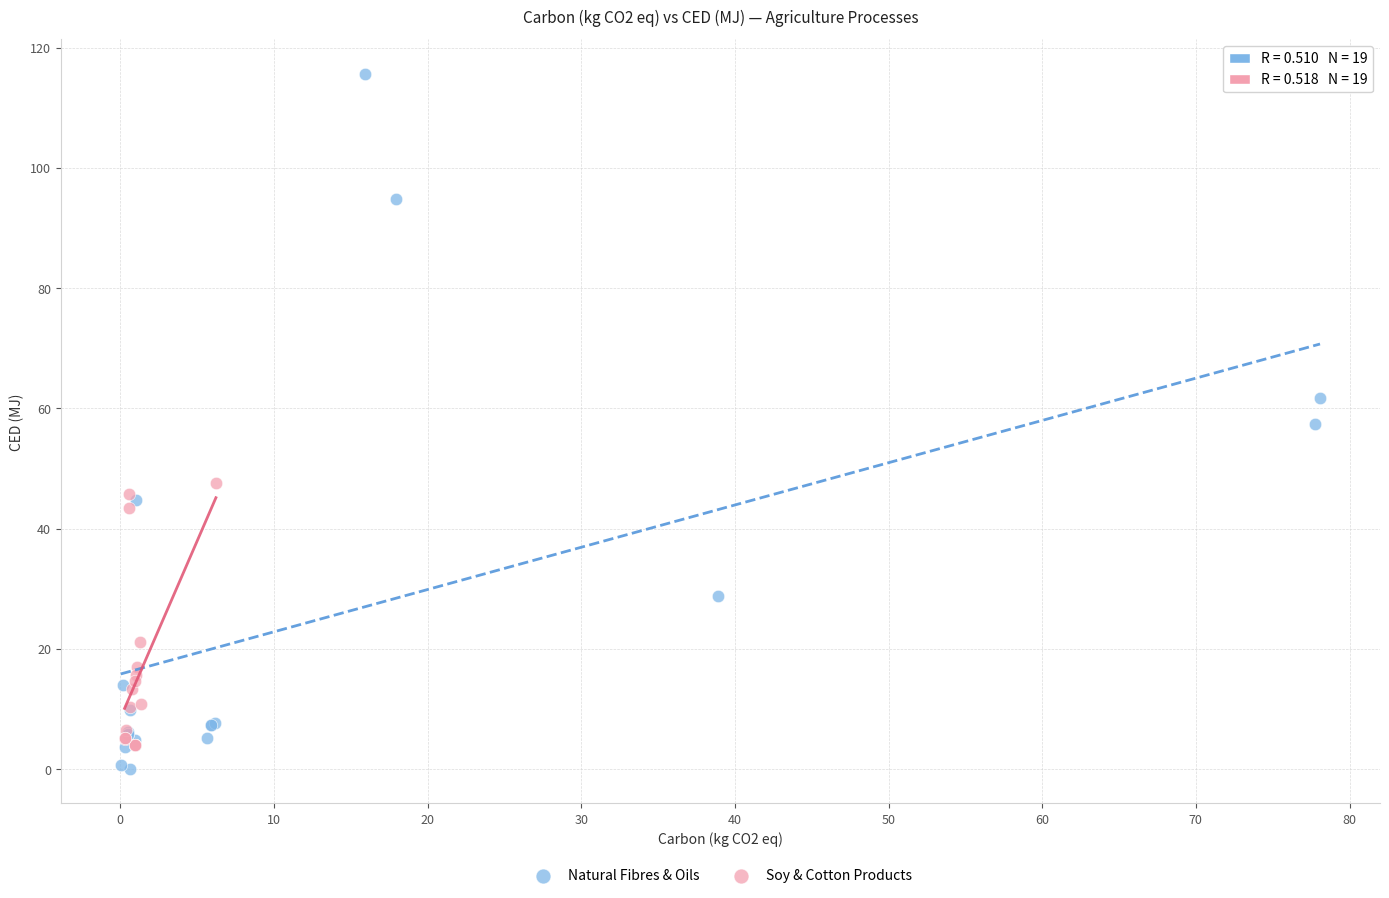

Which series has the largest Y range (max minus min)?

Natural Fibres & Oils